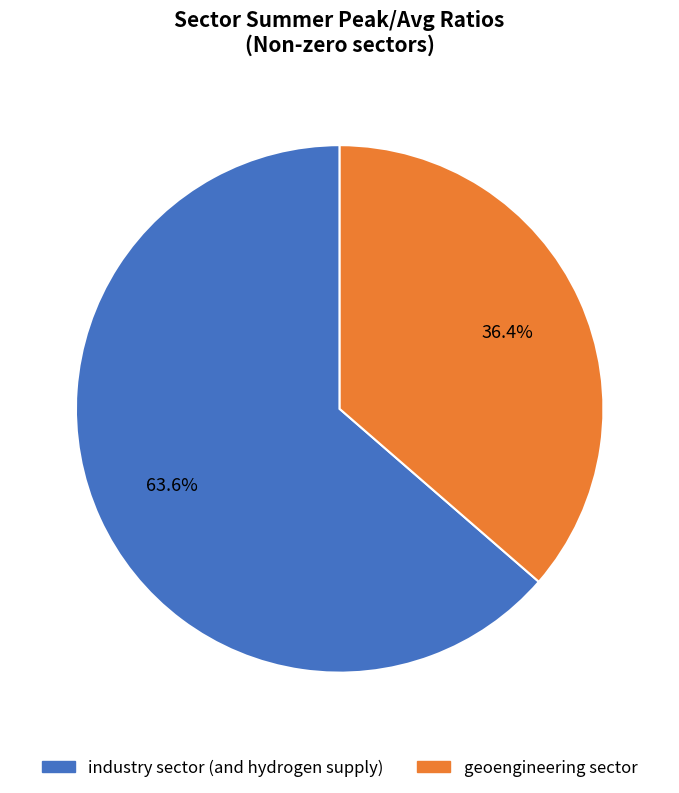

What is the total percentage of geoengineering sector and industry sector (and hydrogen supply)?

100.0%